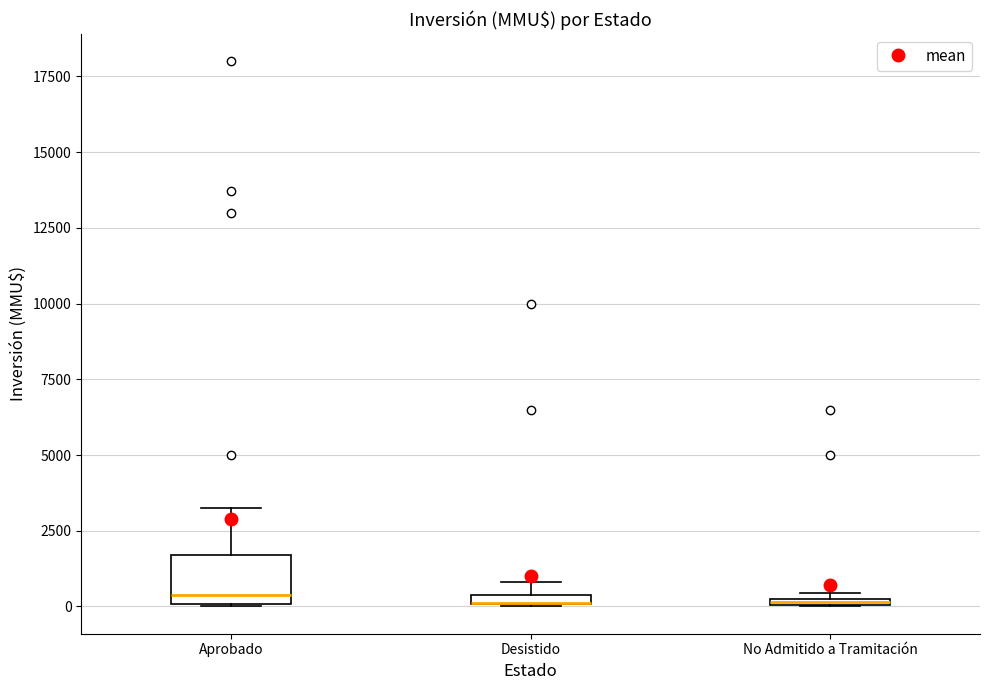

Where is the lower edge of the box for Desistido on the y-axis? The values are not printed on the chart, so give them approximately, as read against the axis.

0